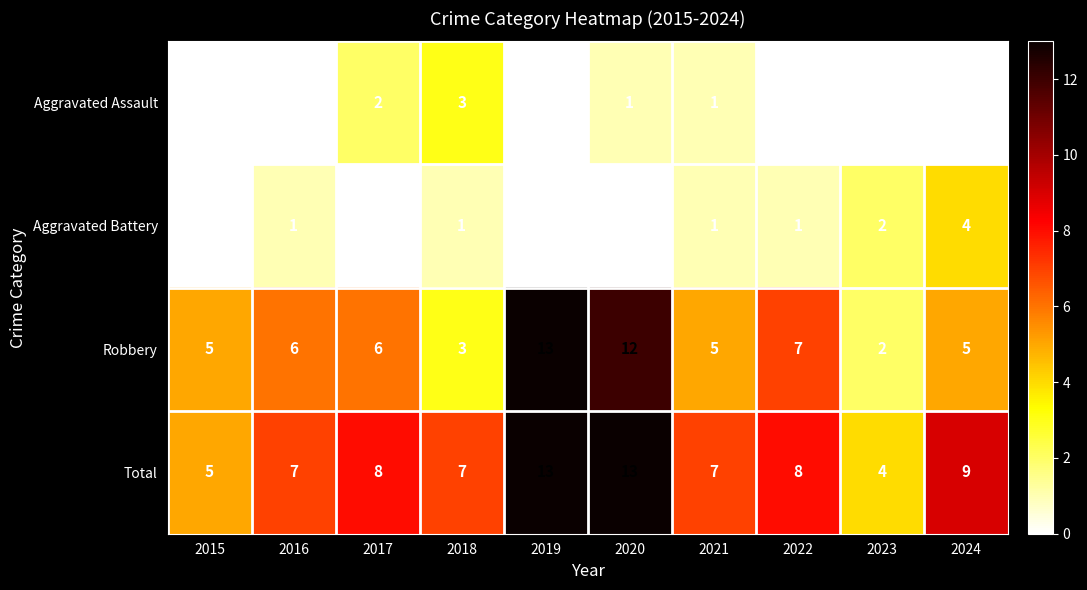

What is the difference between the maximum and minimum values in the Robbery series?

11